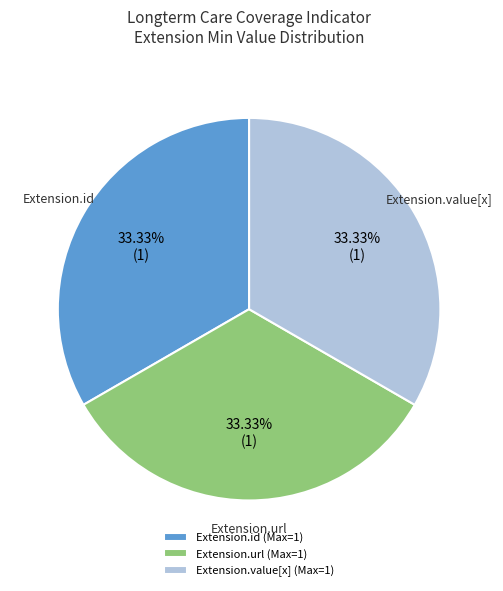

Approximately how many times larger is the value at Extension.url (Max=1) compared to Extension.value[x] (Max=1)?

1.0